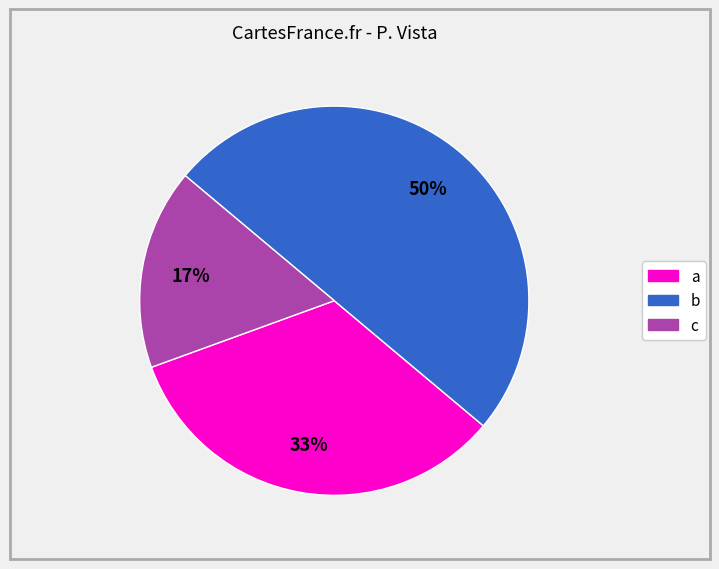

To the nearest percent, what is the combined percentage of c and a?

50%